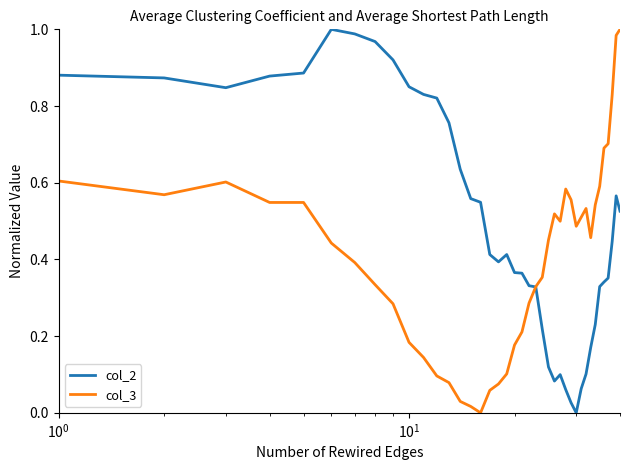

True or false: col_3 has more than 1 points higher than both neighbors.

True